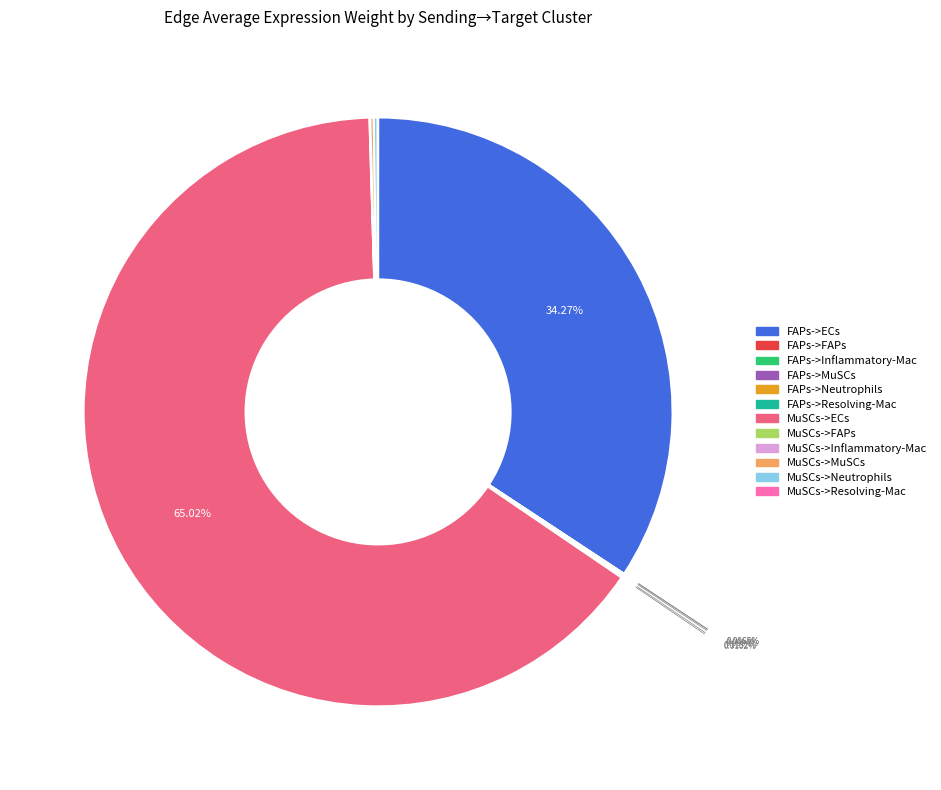

Which category has the biggest portion of the pie?

MuSCs->ECs